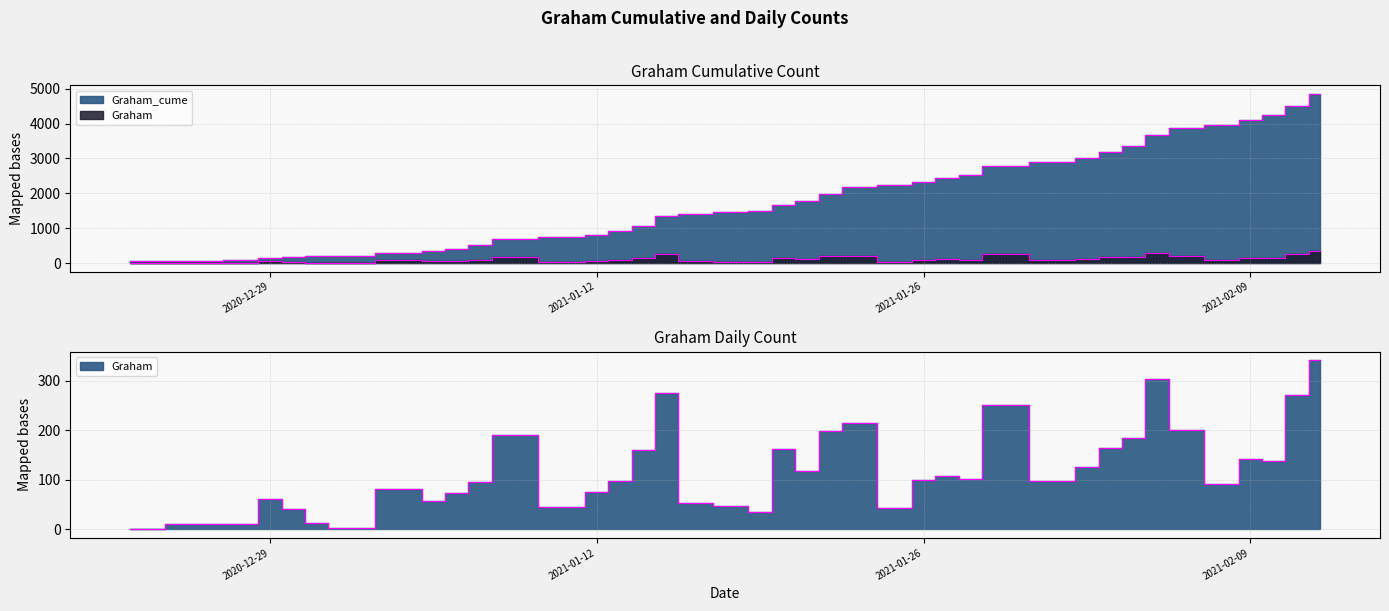

Which series has the largest total across all categories?

Graham_cume